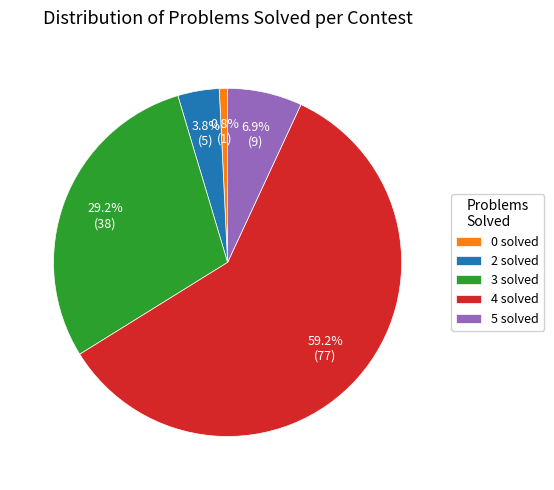

What percentage is the 4 solved slice, to the nearest percent?

59%